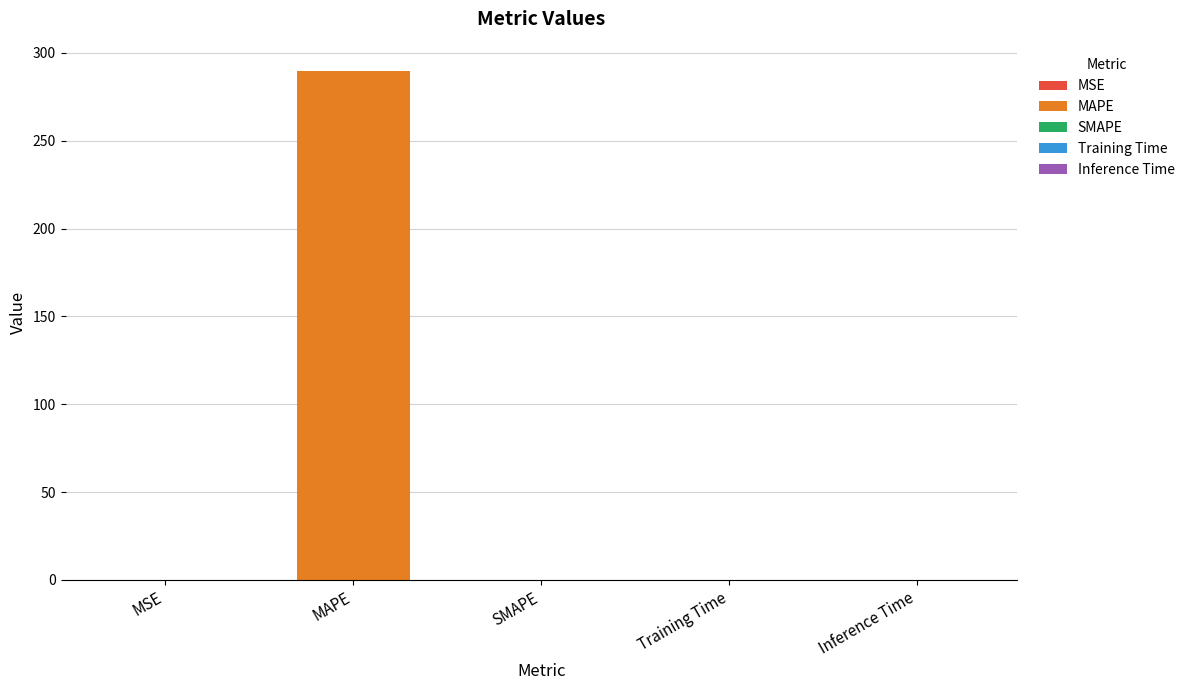

How many bars are there in total?

5